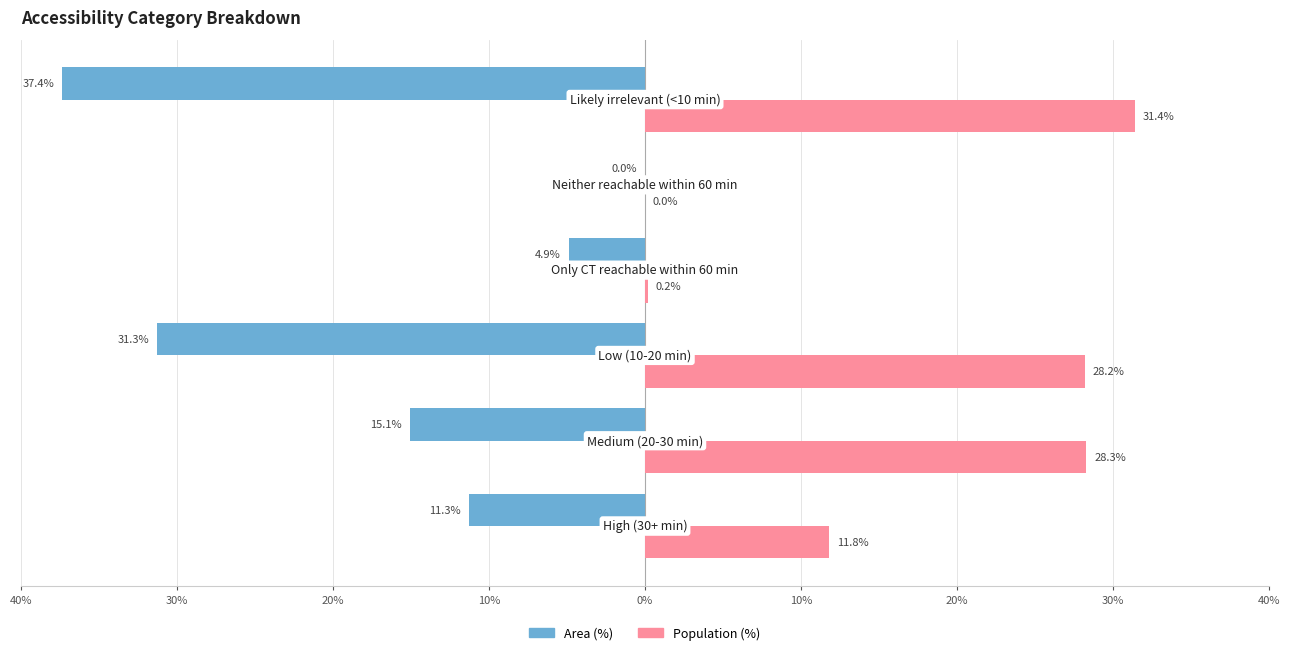

What are all the series names shown in the legend?

Area (%), Population (%)